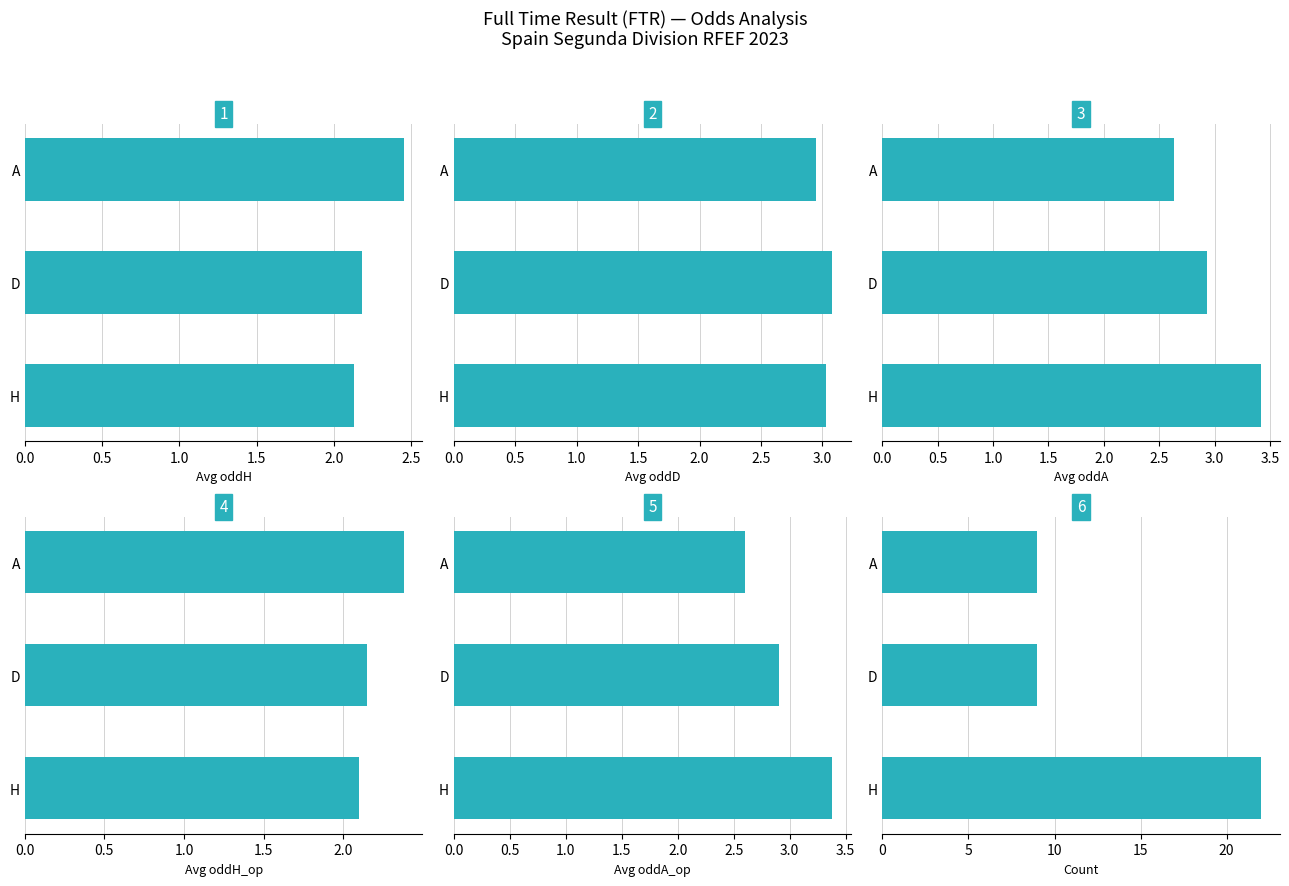

Between D and A, which is larger?

A